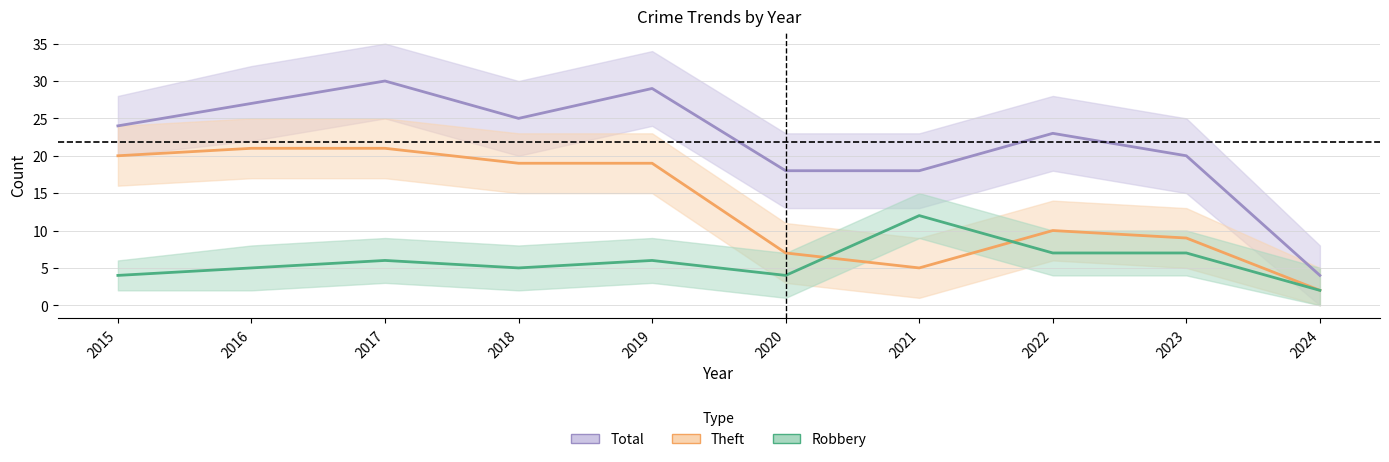

True or false: Theft has a value of 1 at 2024.

False